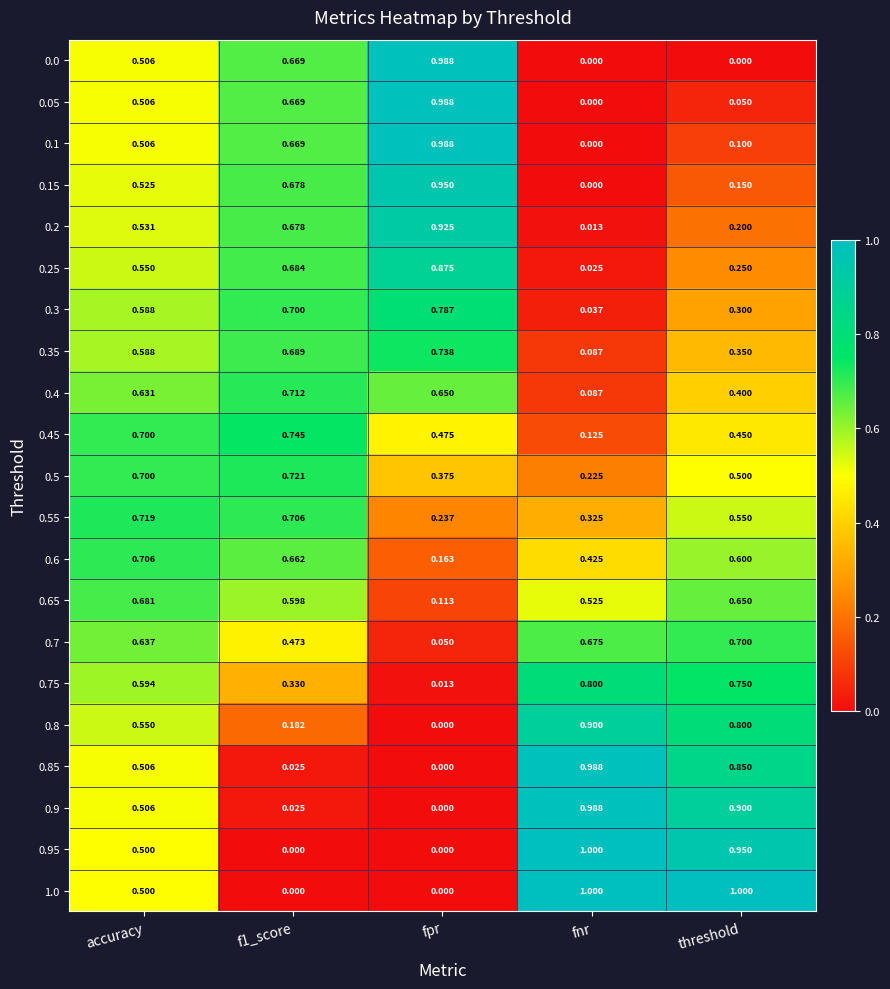

At which label does 0.35 reach its peak?

fpr